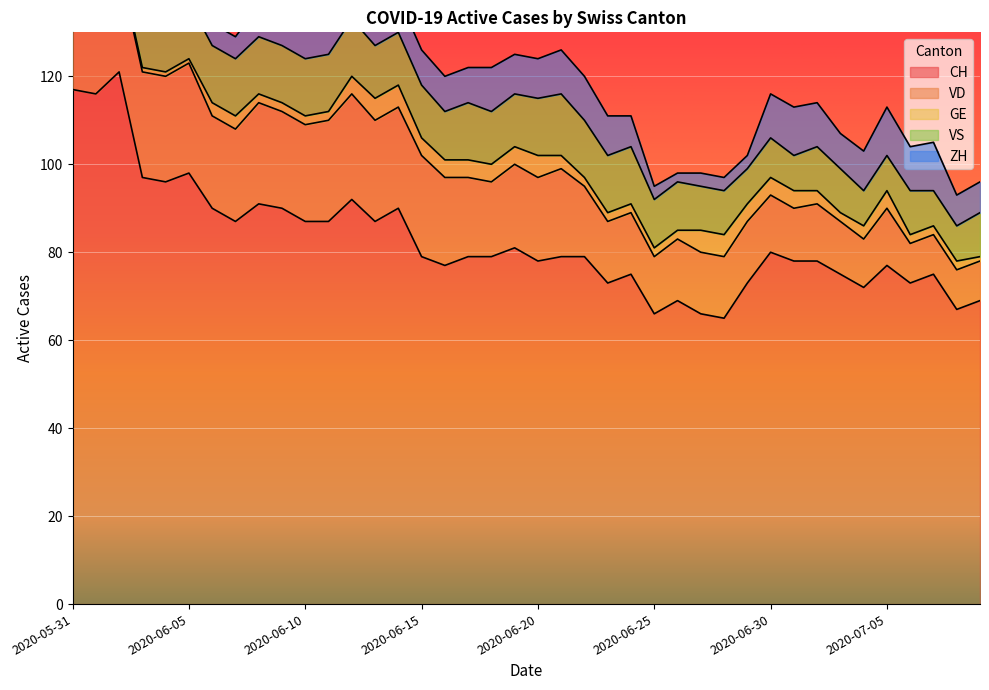

Between 2020-06-10 and 2020-06-30, which is larger?

2020-06-10